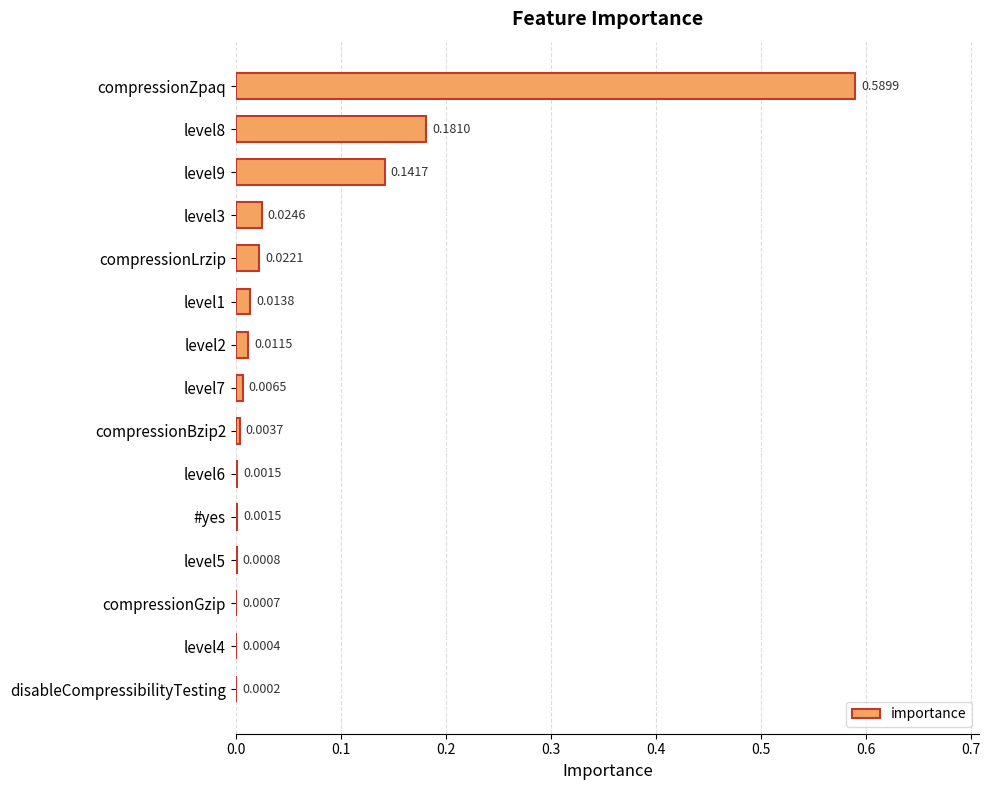

What is the sum of all values?

1.0